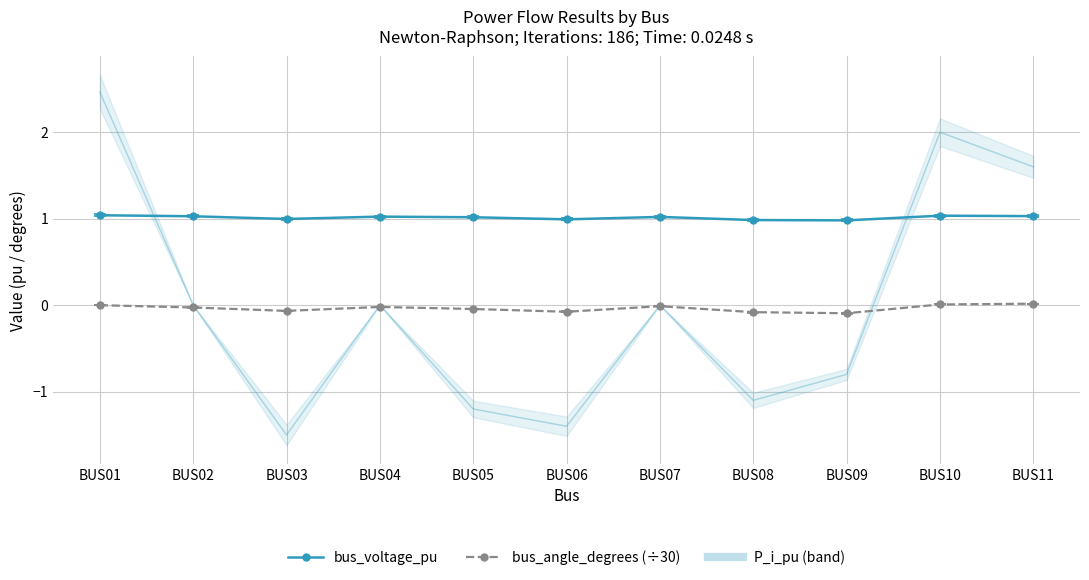

Does the chart have visible grid lines?

Yes